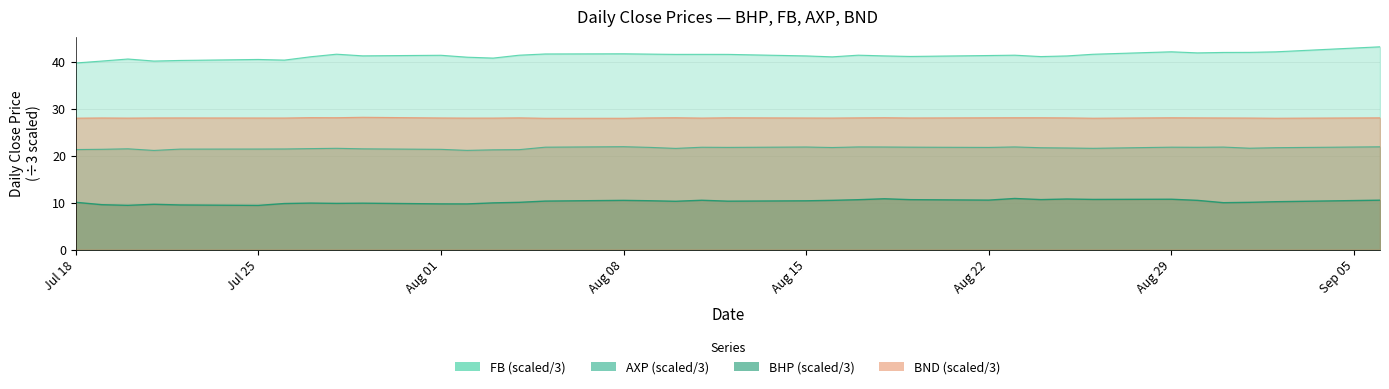

Rank the series by their average value, from highest to lowest.

FB, BND, AXP, BHP